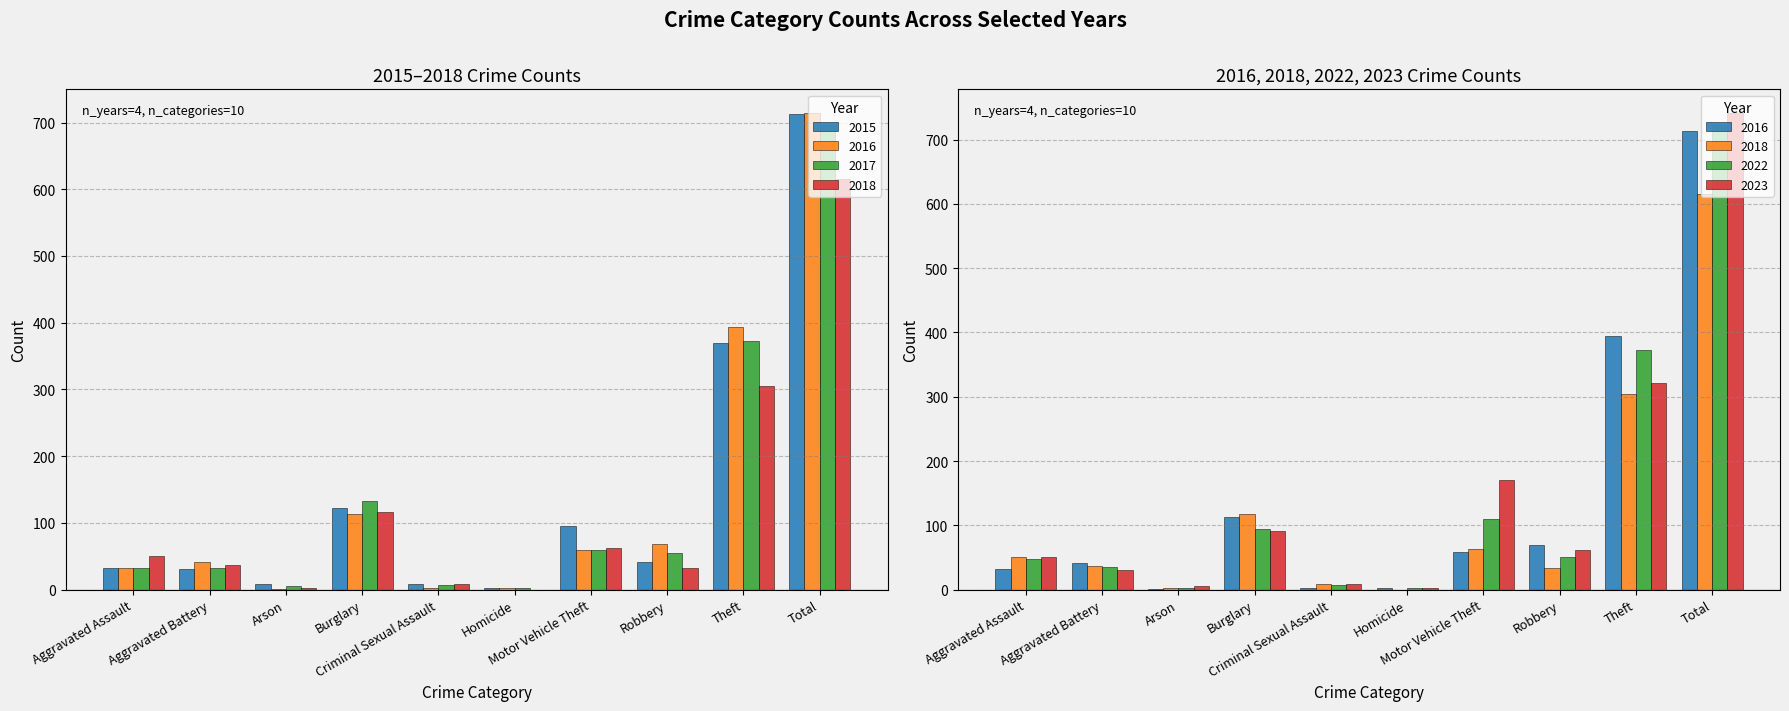

What is the highest value of the 2017 series?

697